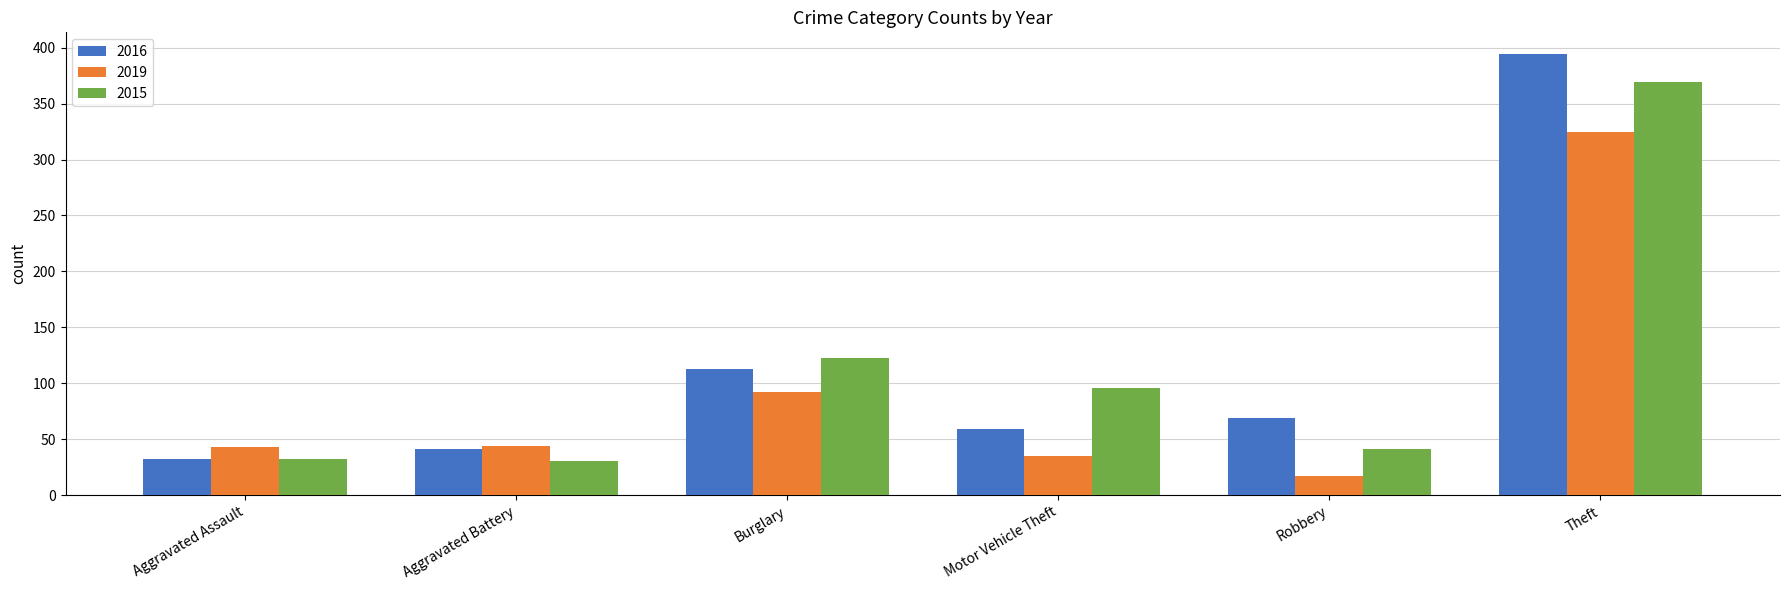

Is the value of 2015 at Burglary greater than the value of 2019 at Motor Vehicle Theft?

Yes